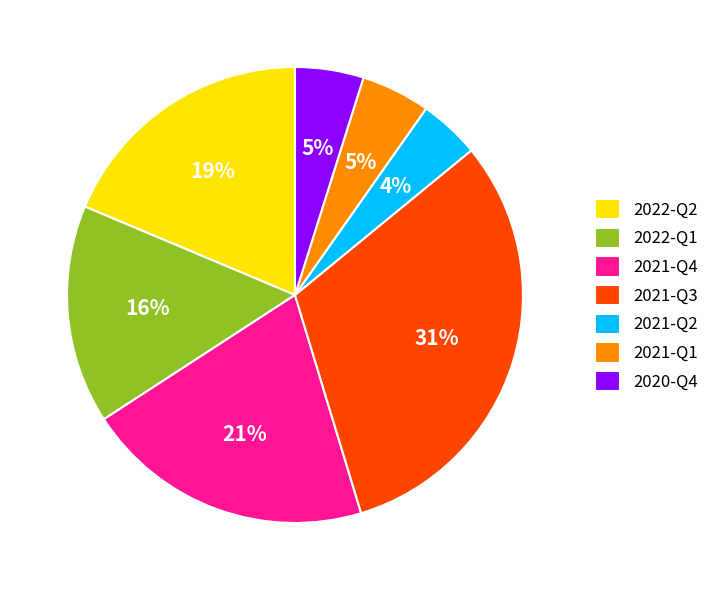

Which category has the biggest portion of the pie?

2021-Q3